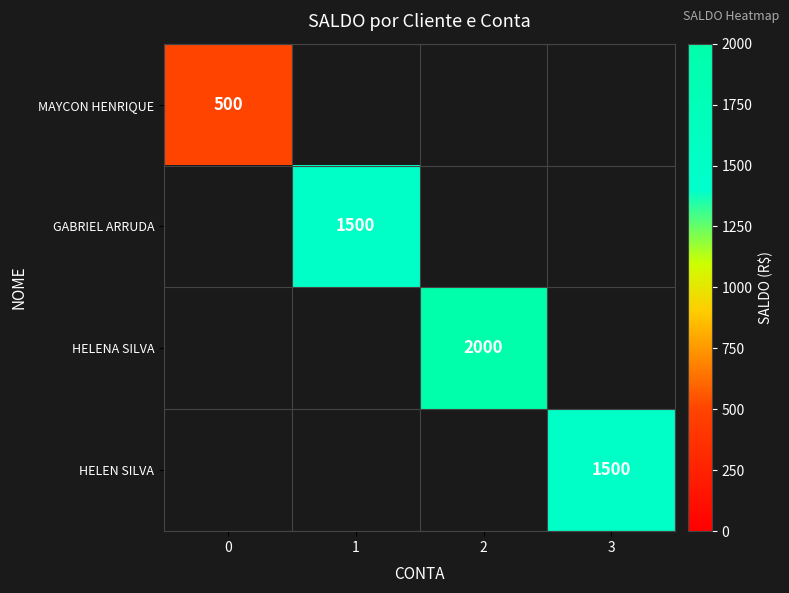

Which series has the widest spread of values?

MAYCON HENRIQUE